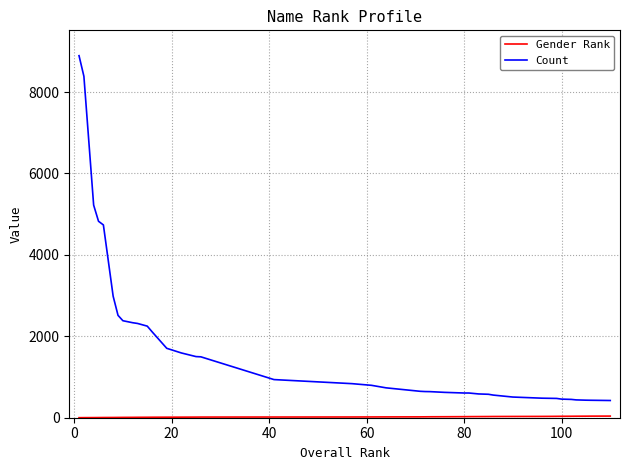

What is the maximum value for Count?

8894